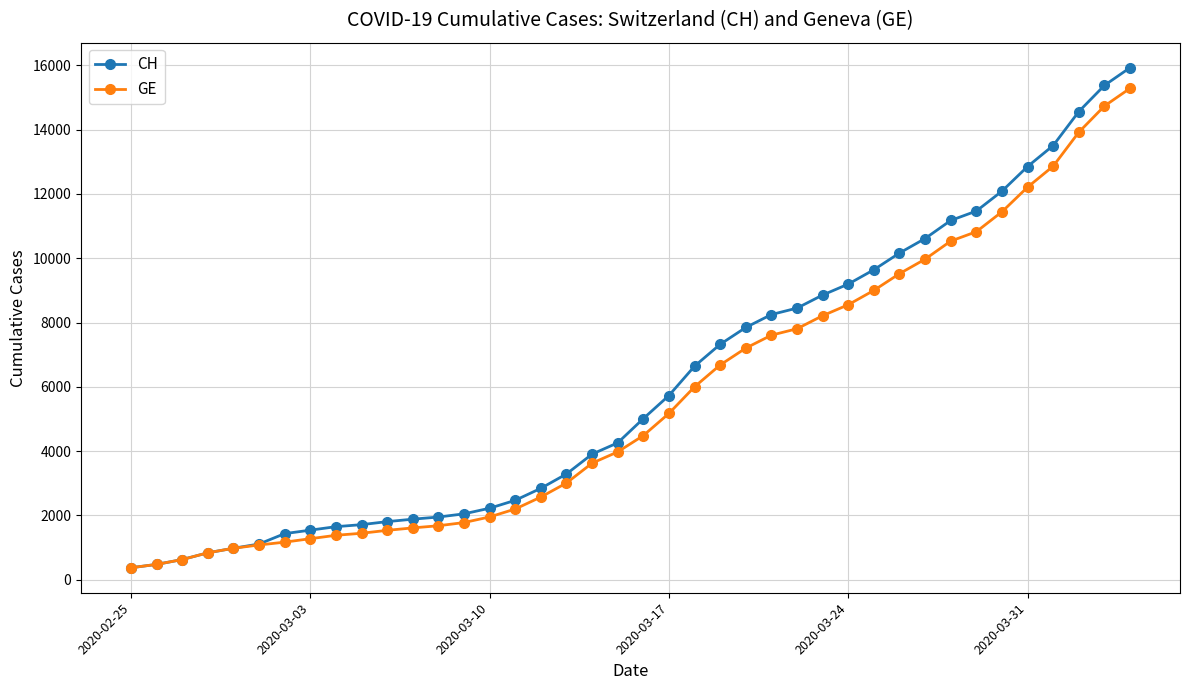

What is the smallest value displayed?

375